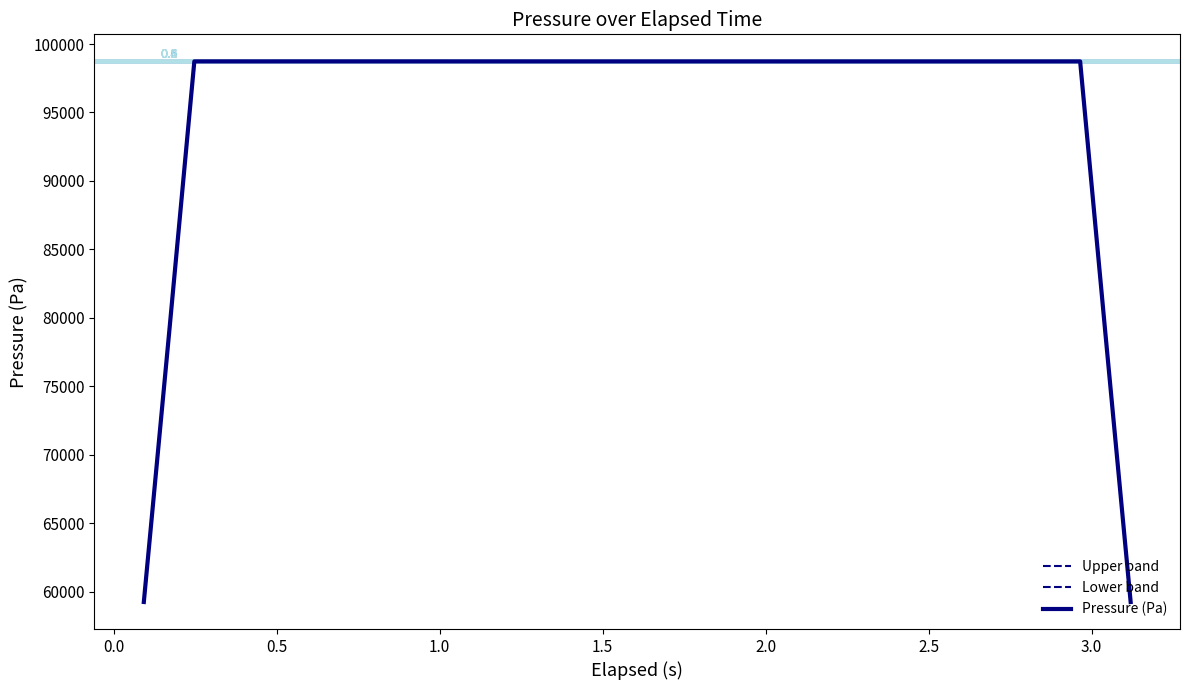

What is the average value of the Pressure (Pa) series?

95770.0